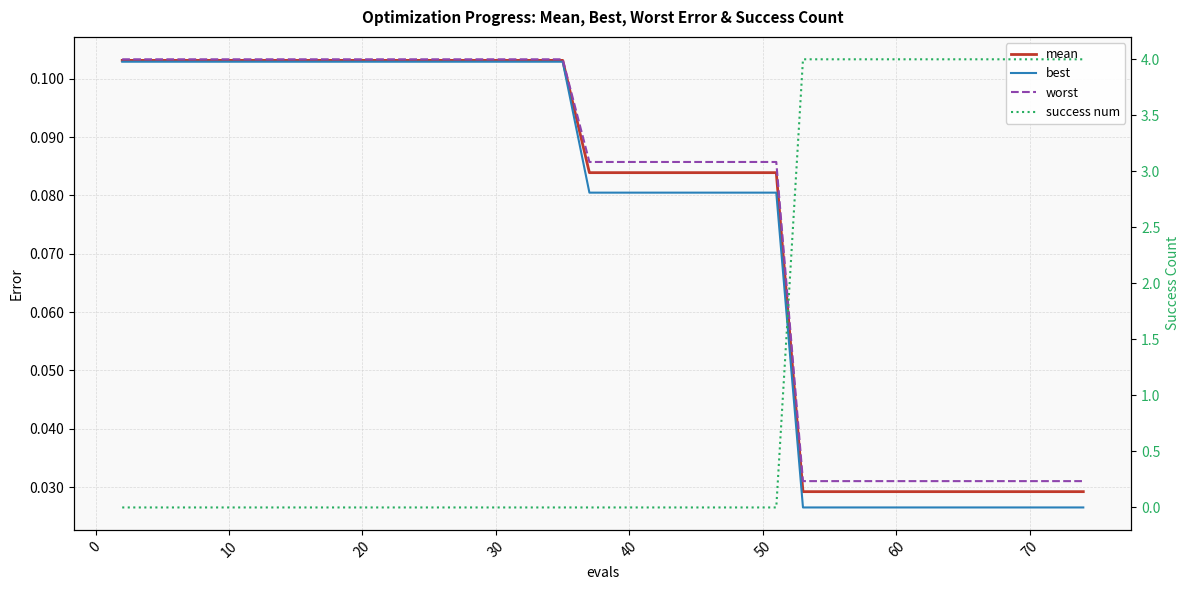

The value of mean at 29 is 0.0. True or false?

False